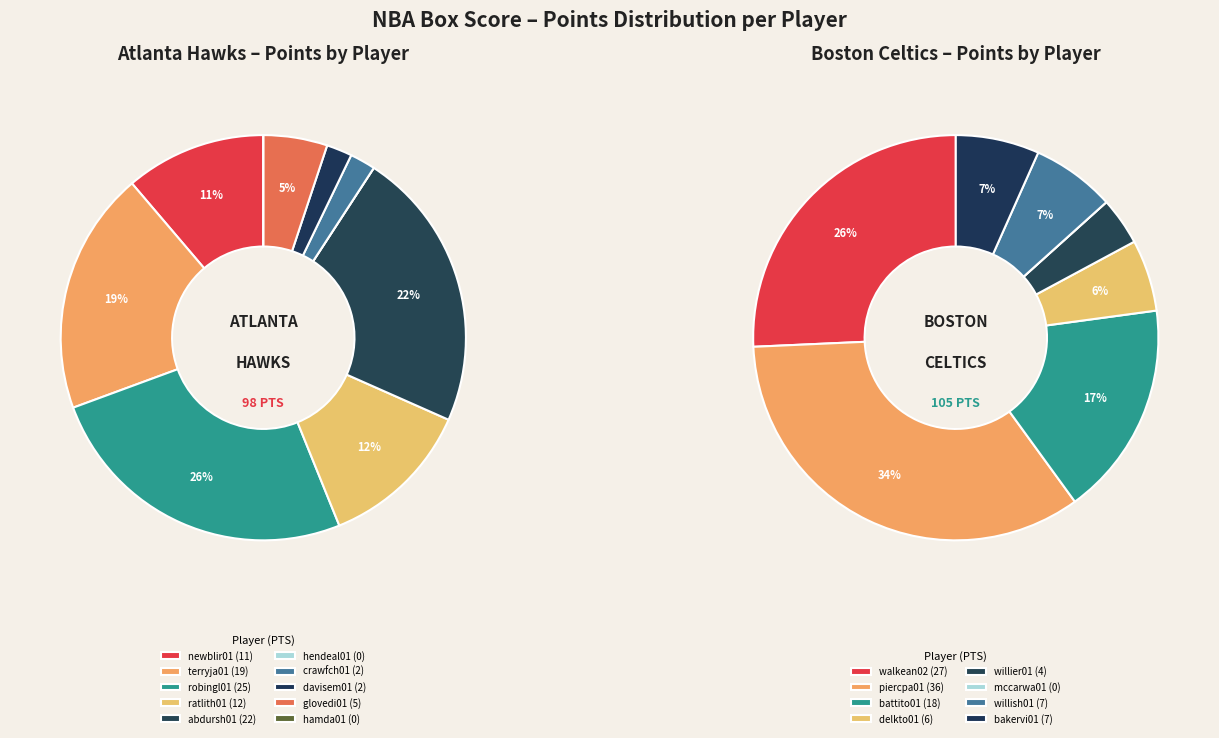

Which category has the biggest portion of the pie?

piercpa01